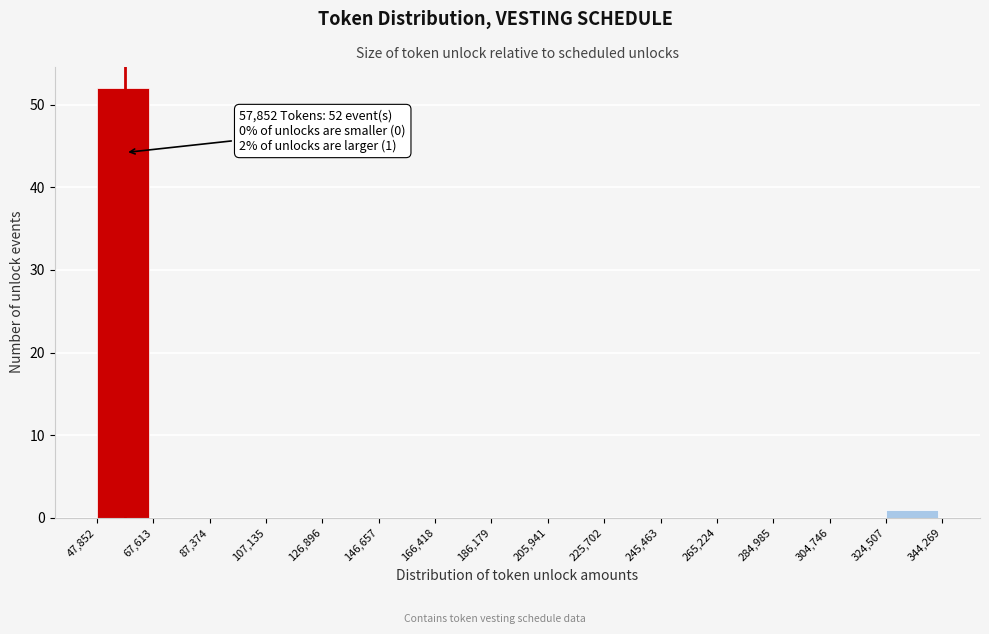

Over which range of the x-axis is the bar tallest?

47,852 to 67,613